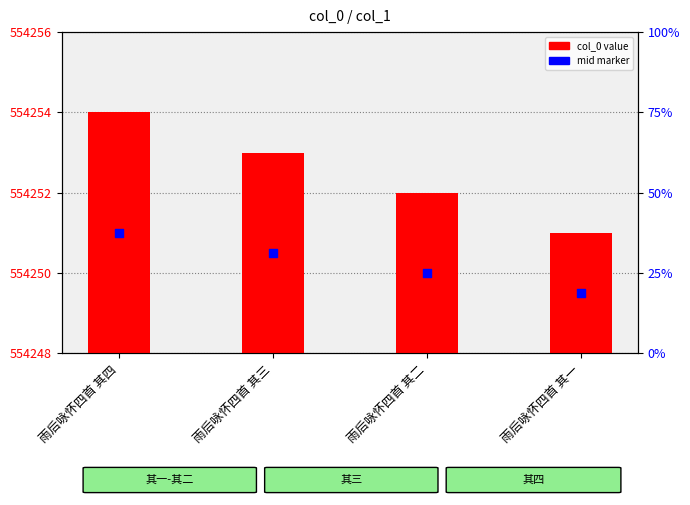

What are all the series names shown in the legend?

col_0 value, mid marker